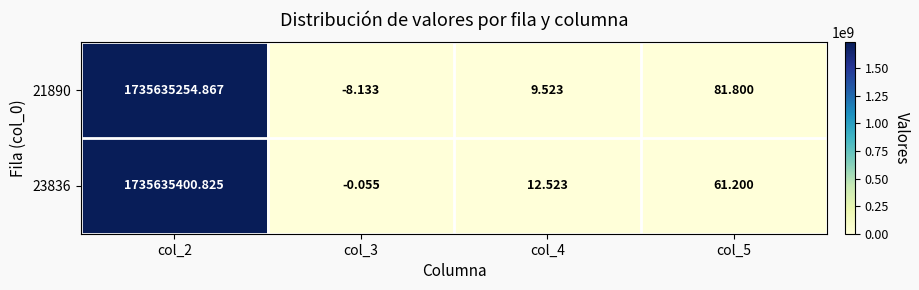

What is the difference between the highest and lowest values at col_3?

8.1